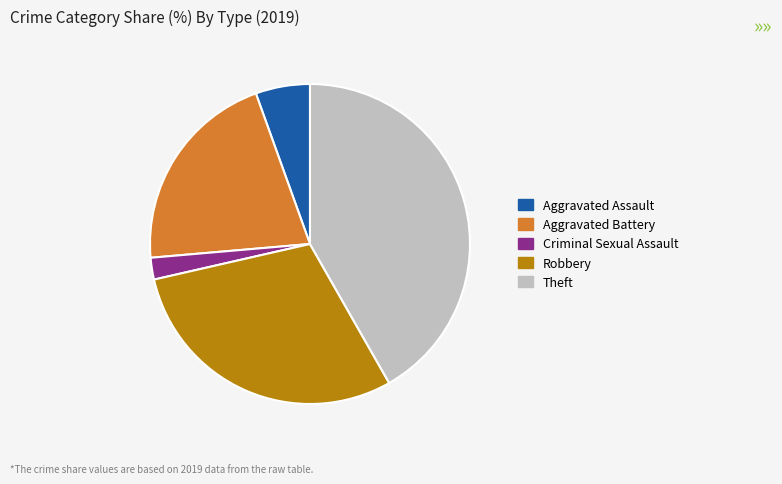

Which slice is the smallest?

Criminal Sexual Assault